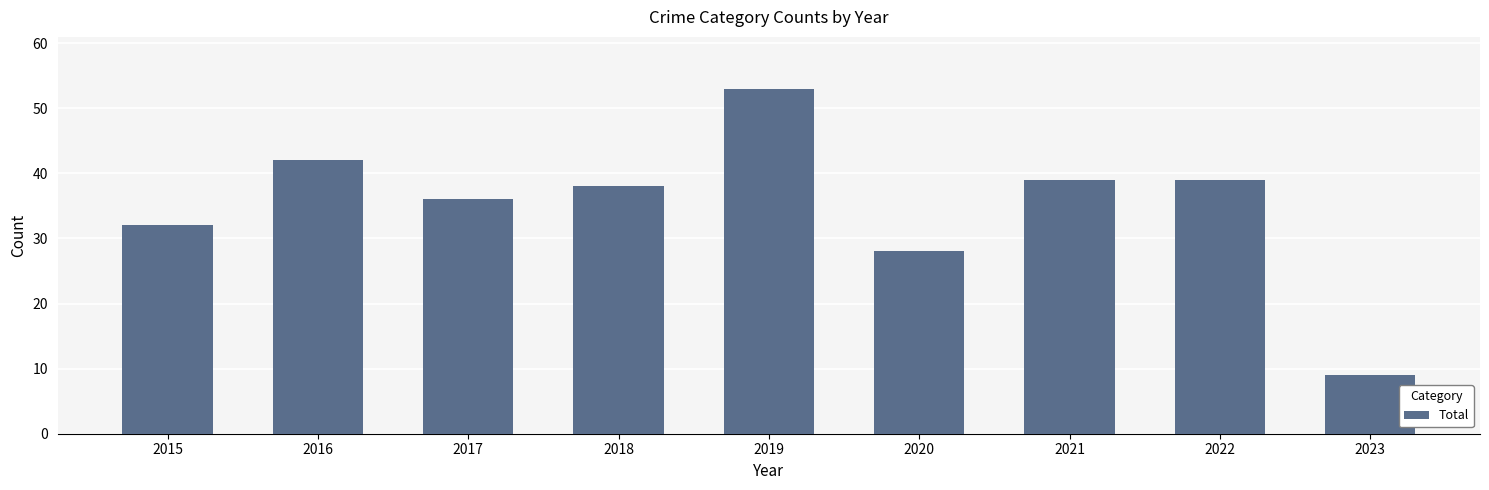

What is the difference between the maximum and second lowest values?

25